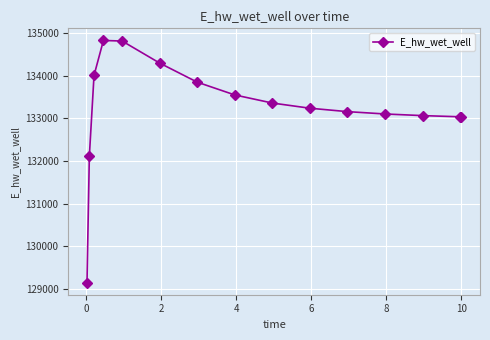

What is the smallest value displayed?

129145.8